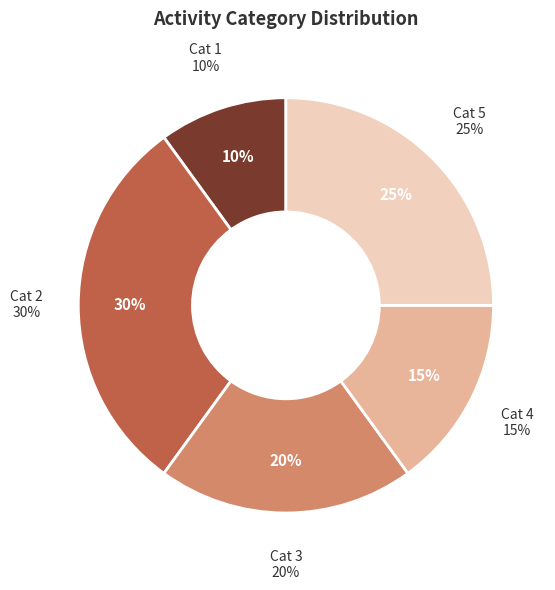

What percentage do 4 and 2 together represent?

45.0%